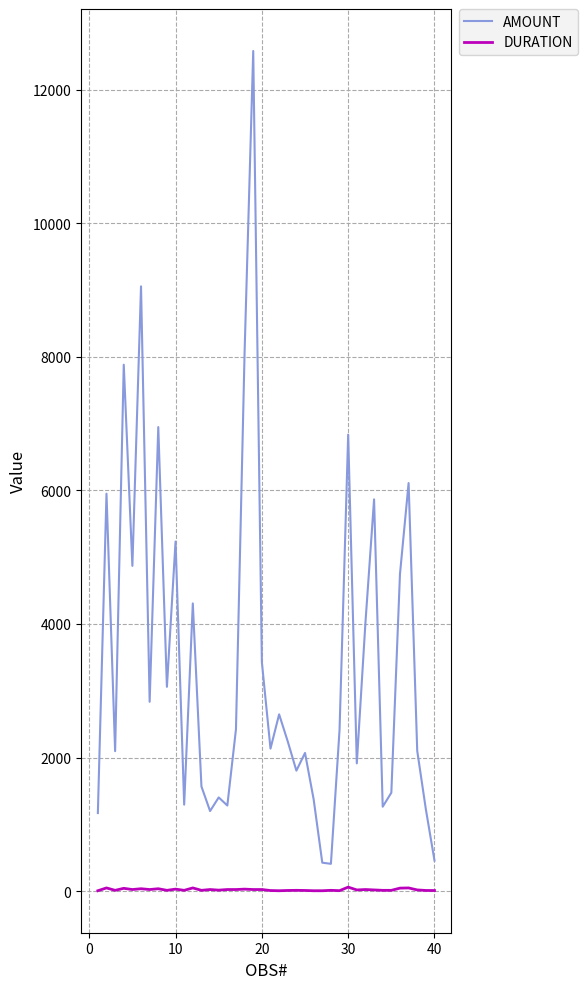

True or false: AMOUNT and DURATION cross at least once.

False